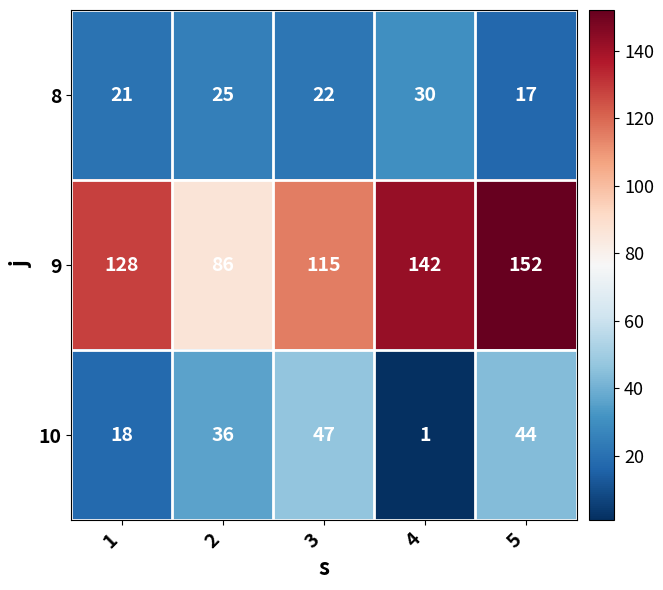

Is it true that 10 equals 29 at 1?

False